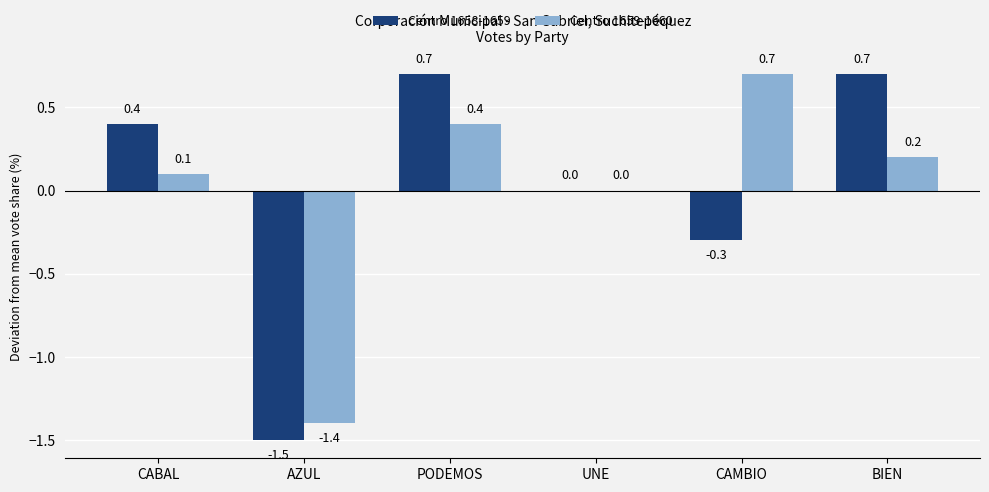

What are all the series names shown in the legend?

Centro 1658-1659, Centro 1659-1660